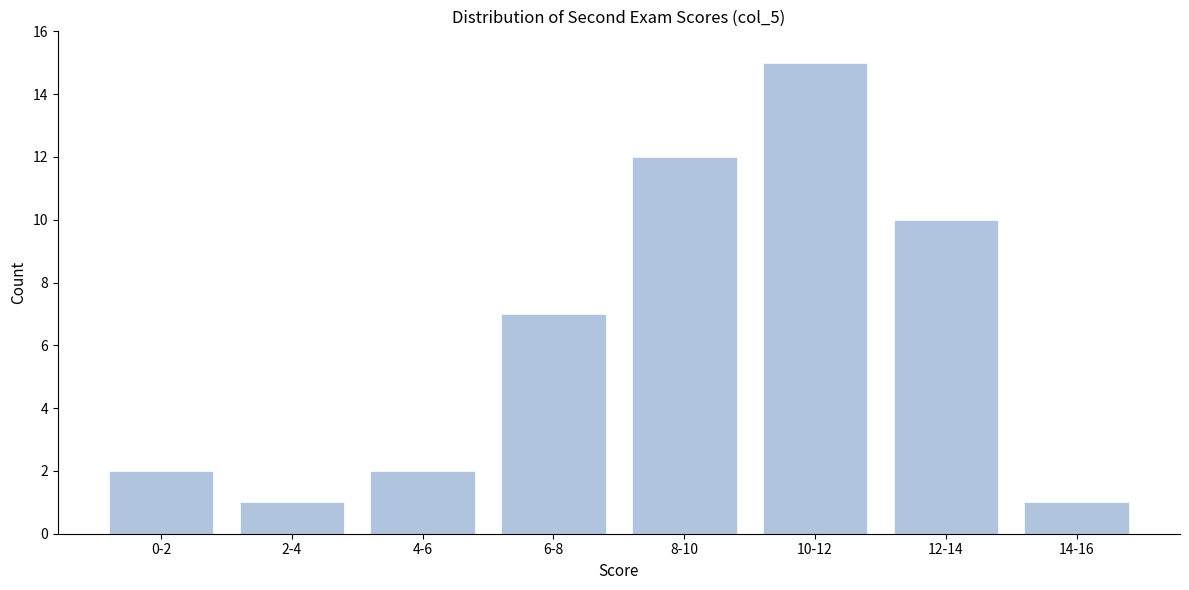

Reading left to right, extract all data points from this chart.

2	1	2	7	12	15	10	1